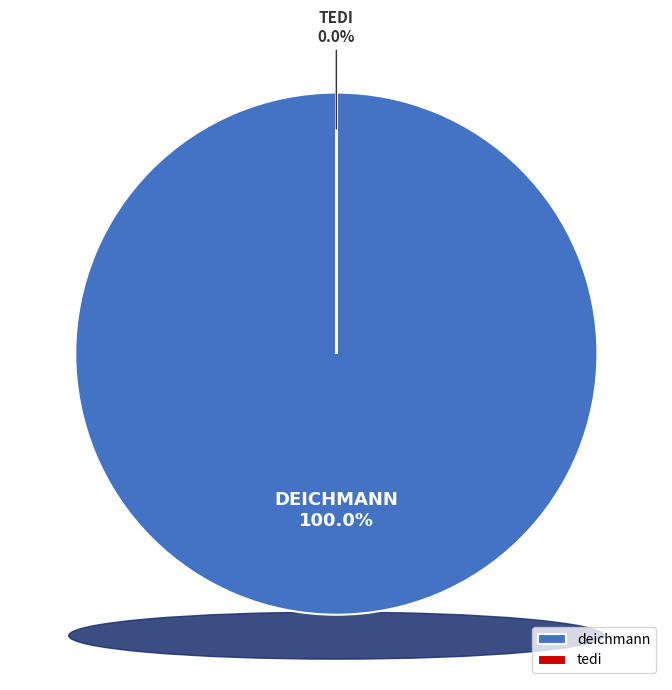

To the nearest percent, what is the combined percentage of tedi and deichmann?

100%